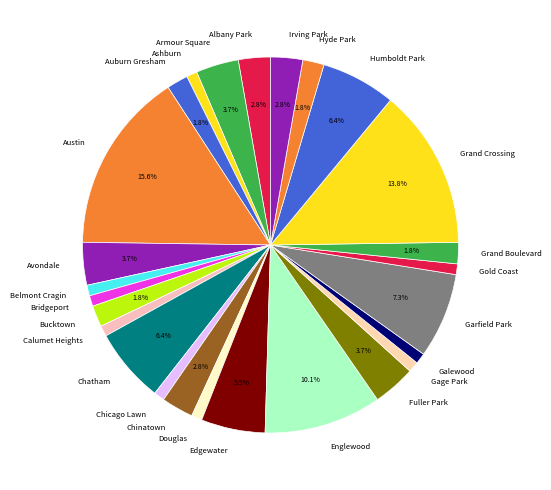

Which slice is the largest?

Austin